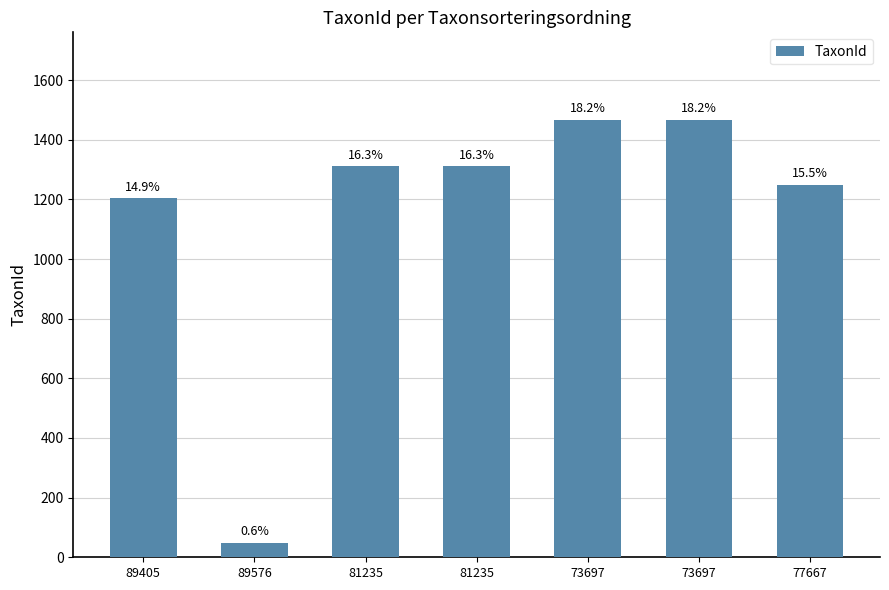

Where does the data first go above 1312?

73697